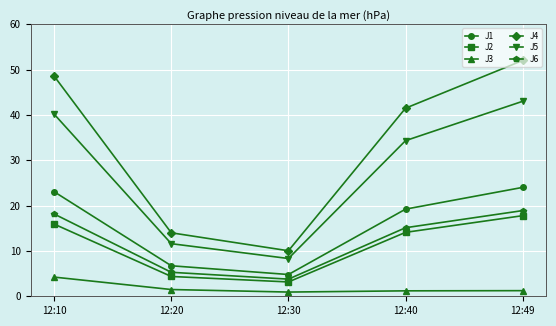

Count the number of categories in the chart.

5